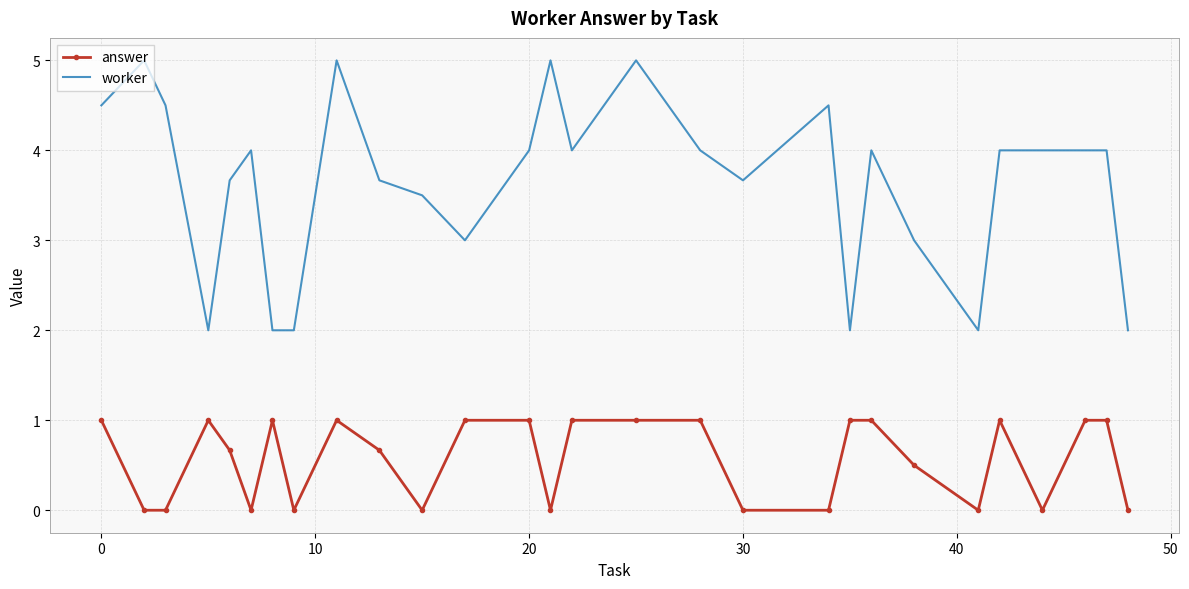

What is the average value of the worker series?

3.6